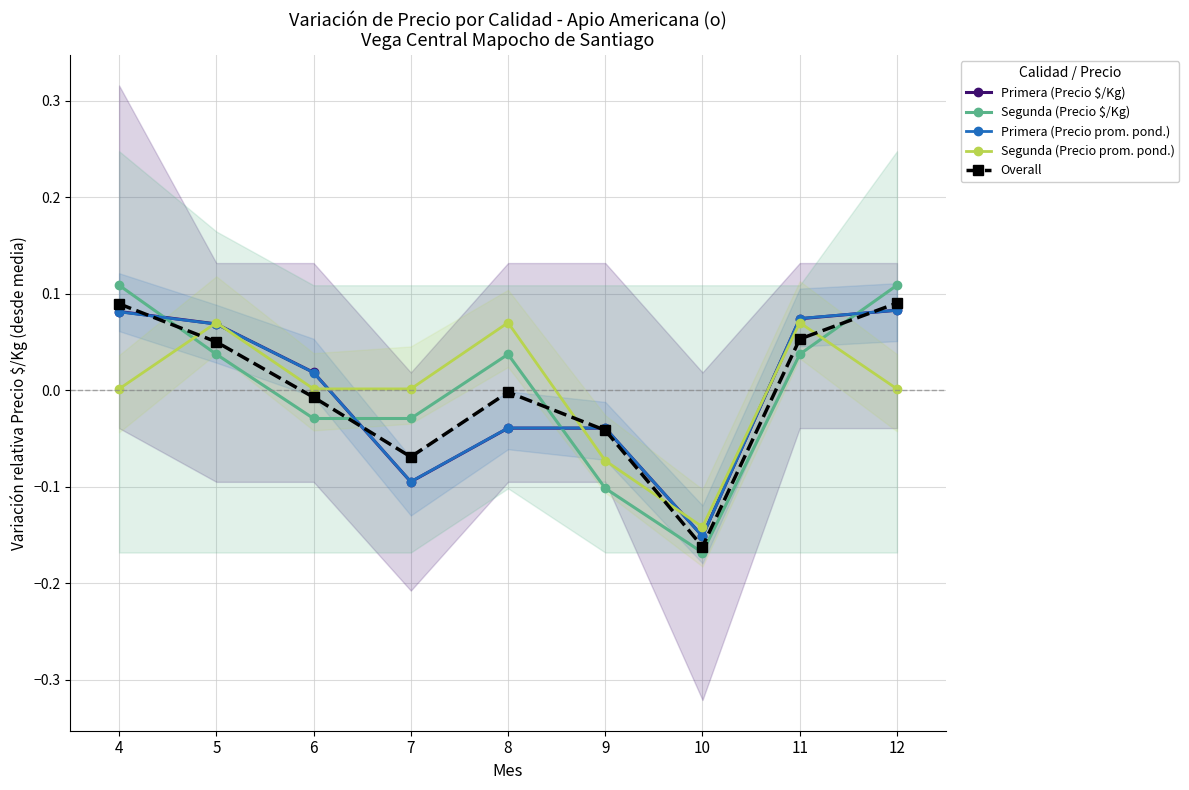

Which category has the highest value in the Primera (Precio prom. pond.) series?

12